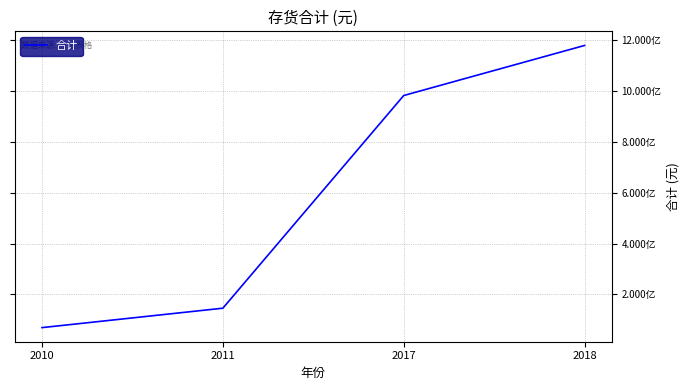

Does the chart have visible grid lines?

Yes